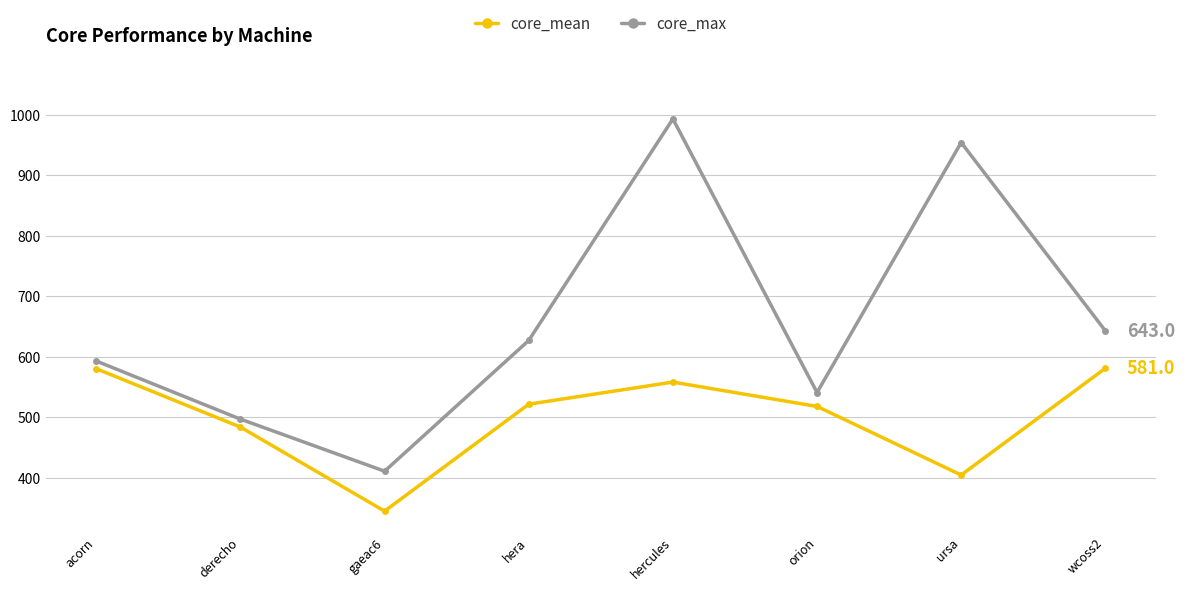

Which series has the largest range (max minus min)?

core_max